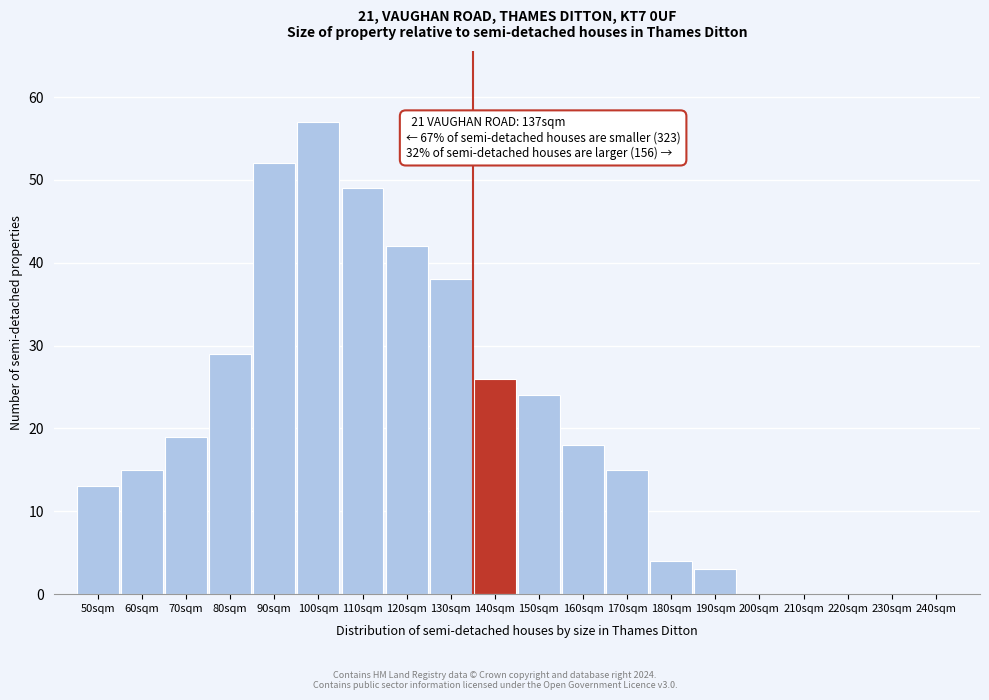

Reading right to left, what are all the values shown in this chart?

240sqm=0	230sqm=0	220sqm=0	210sqm=0	200sqm=0	190sqm=3	180sqm=4	170sqm=15	160sqm=18	150sqm=24	140sqm=26	130sqm=38	120sqm=42	110sqm=49	100sqm=57	90sqm=52	80sqm=29	70sqm=19	60sqm=15	50sqm=13